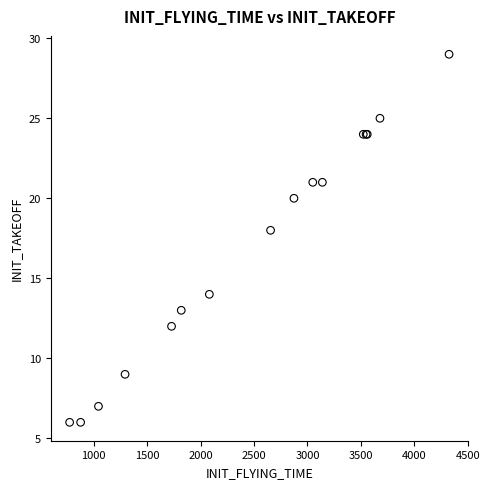

What Y value in the scatter plot is closest to 17?

18